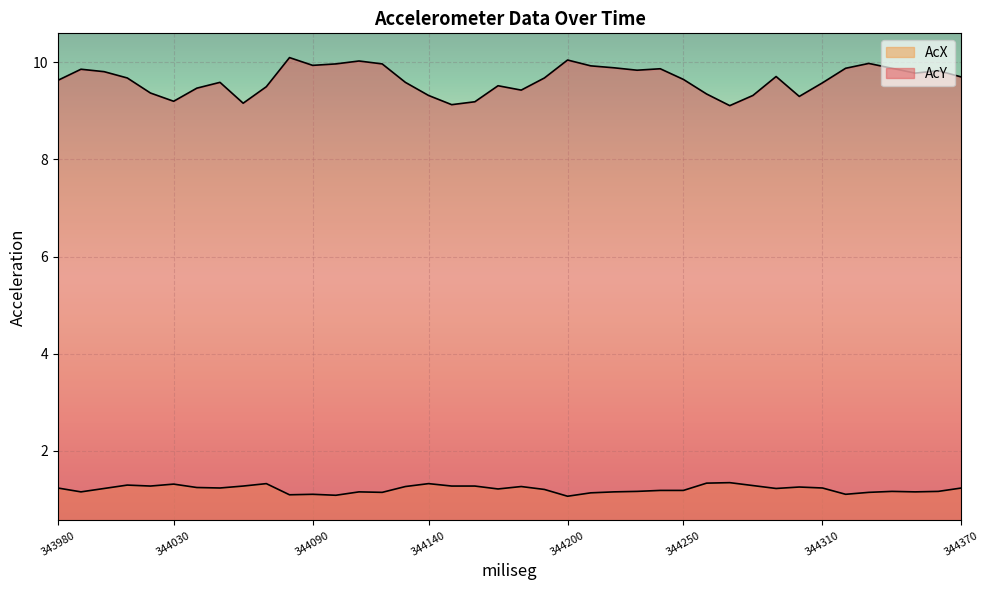

What value does the AcY series have at 344120?

10.0